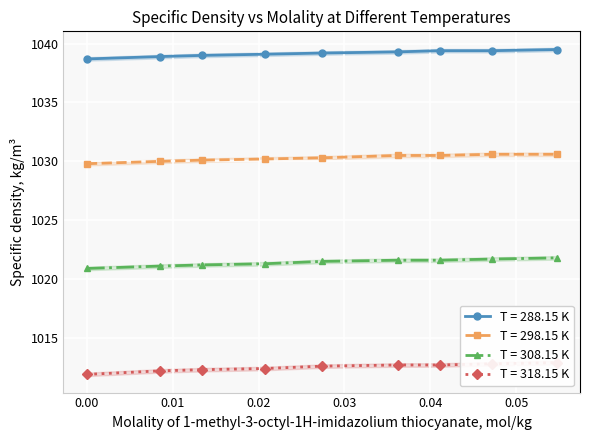

Which series changed the most between 0.0362 and 0.0547?

288.15 K